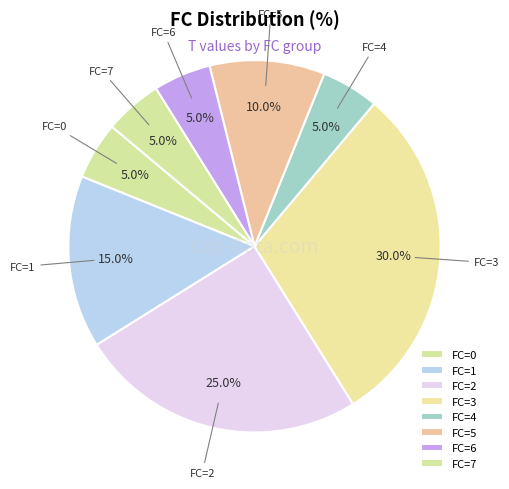

Approximately how many times larger is the value at FC=5 compared to FC=7?

2.0